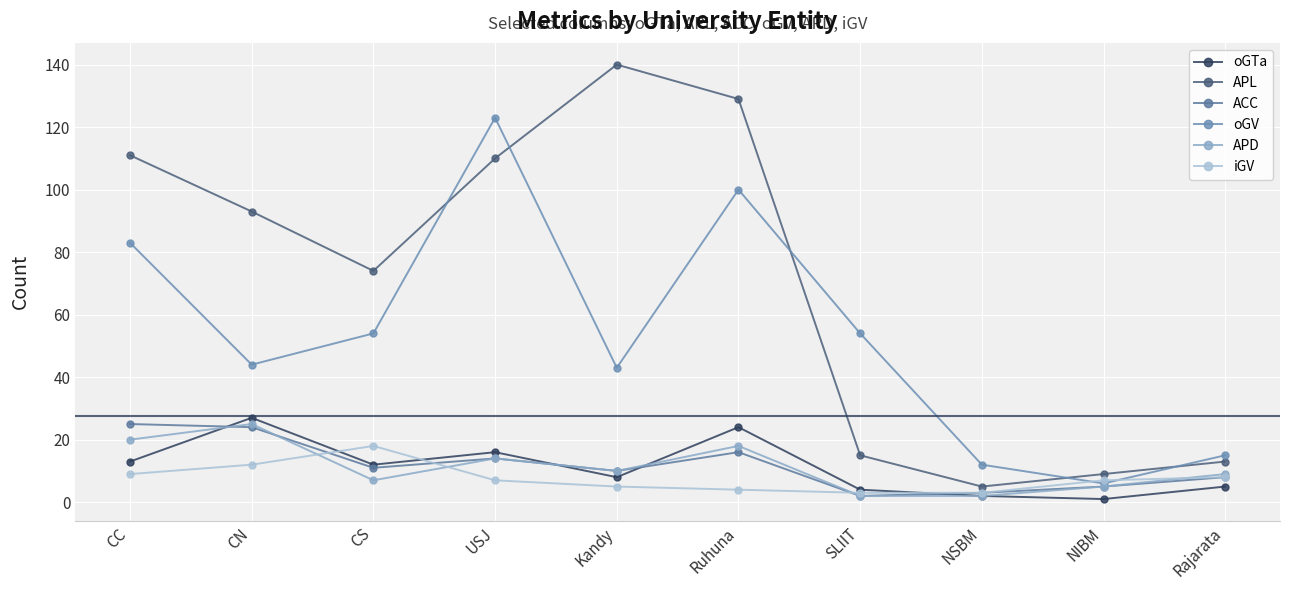

Is it true that ACC equals 5 at CS?

False